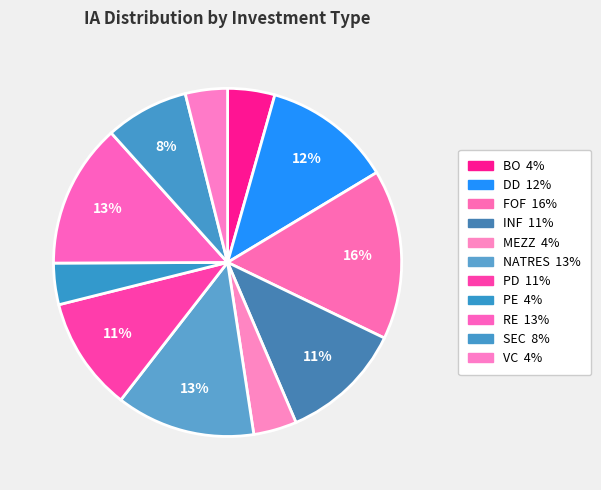

Is it true that PE is 4% of the pie?

True